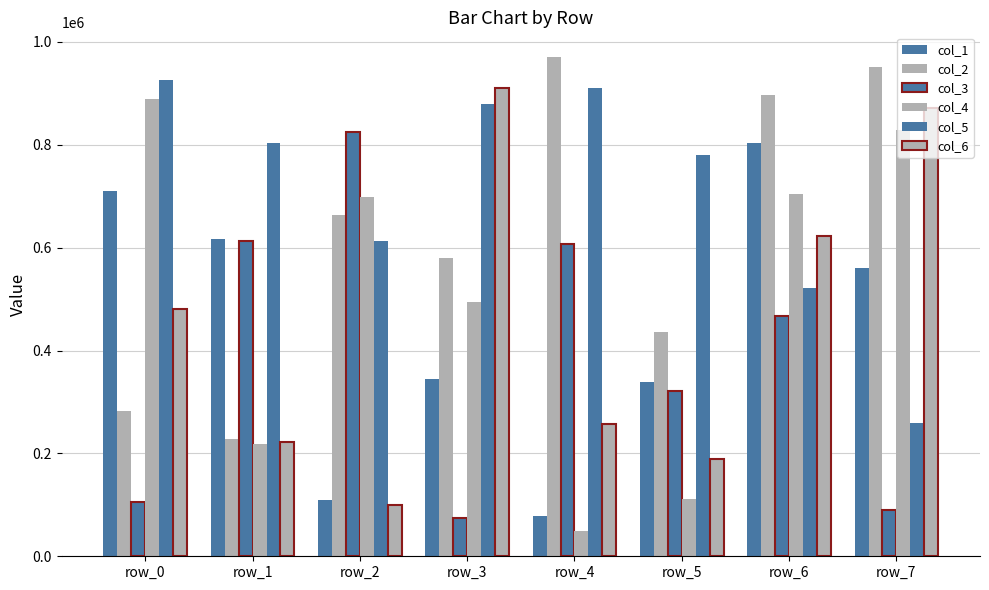

How many data points does each series have?

8